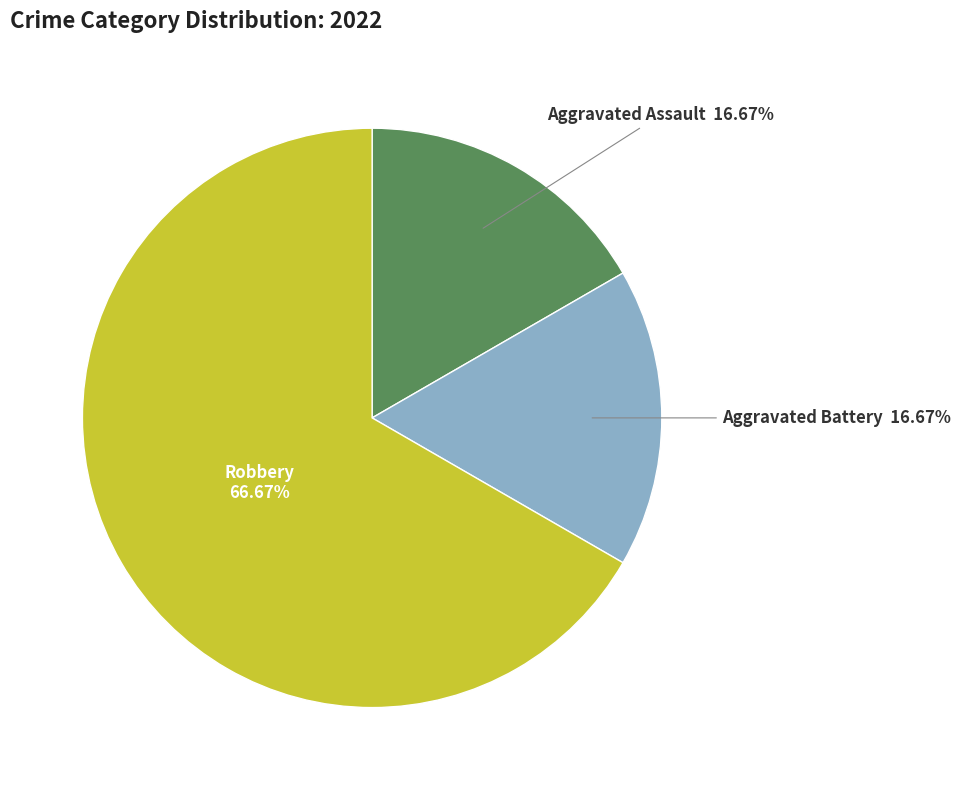

To the nearest percent, what is the difference between the Aggravated Assault and Robbery slice percentages?

50%